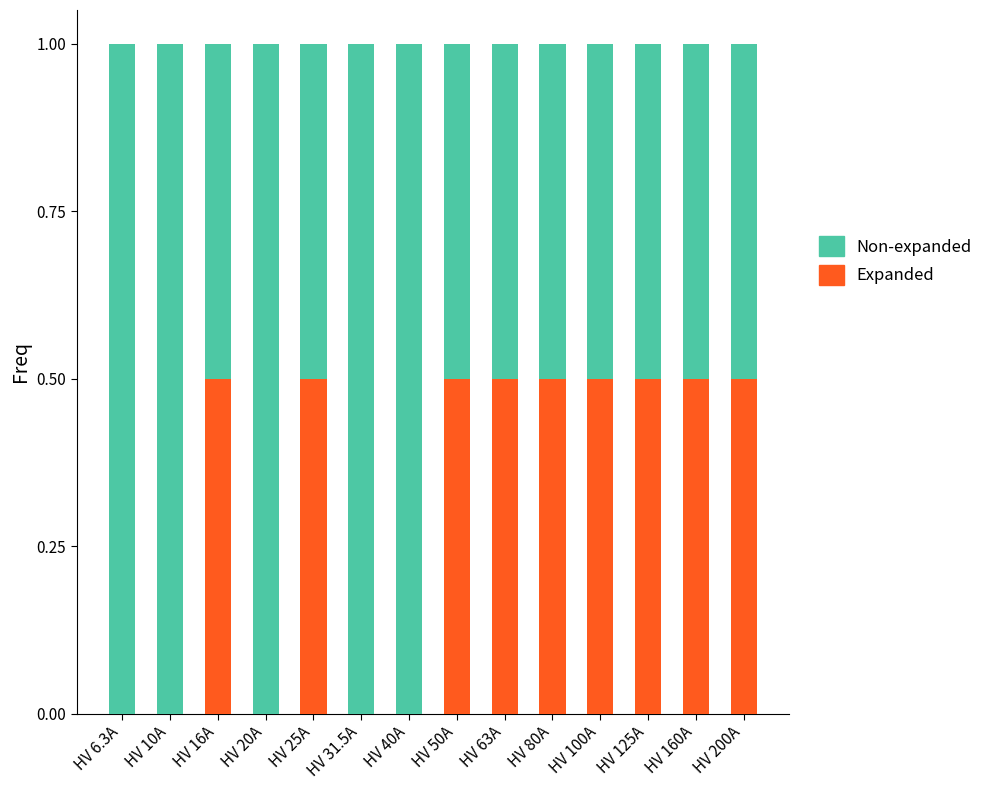

What are all the series names shown in the legend?

Non-expanded, Expanded